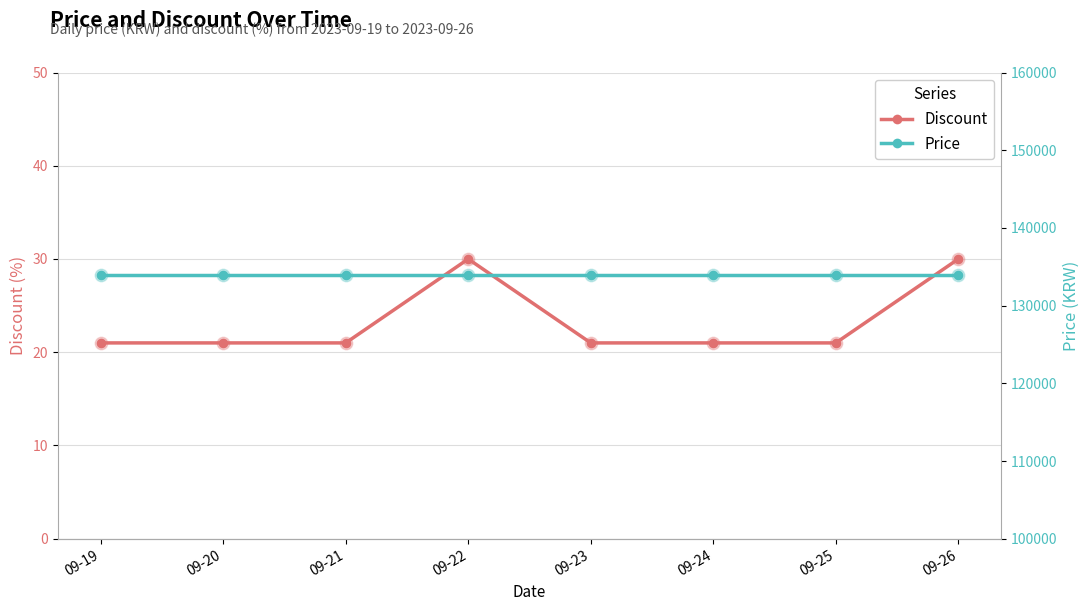

Which series has the largest Y range (max minus min)?

Discount